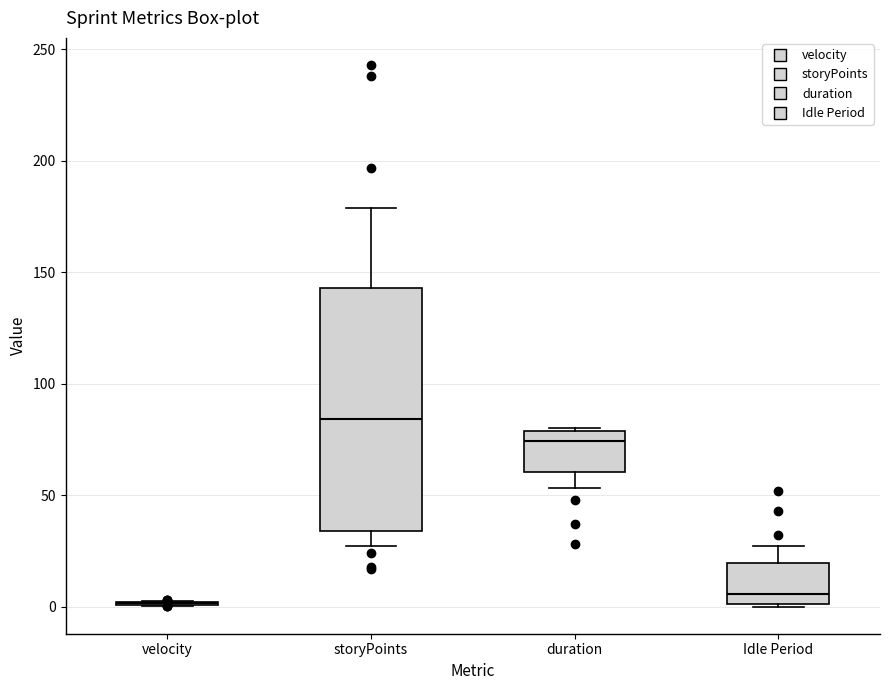

Reading left to right, read every box against the y-axis: the position of its median line, the range the box covers, and the ends of its whiskers. The values are not printed on the chart, so give them approximately, as read against the axis.

velocity: box collapsed to a line at 0, whiskers 0 to 0
storyPoints: median 85, box 35 to 145, whiskers 25 to 180
duration: median 75, box 60 to 80, whiskers 55 to 80
Idle Period: median 5, box 0 to 20, whiskers 0 to 25